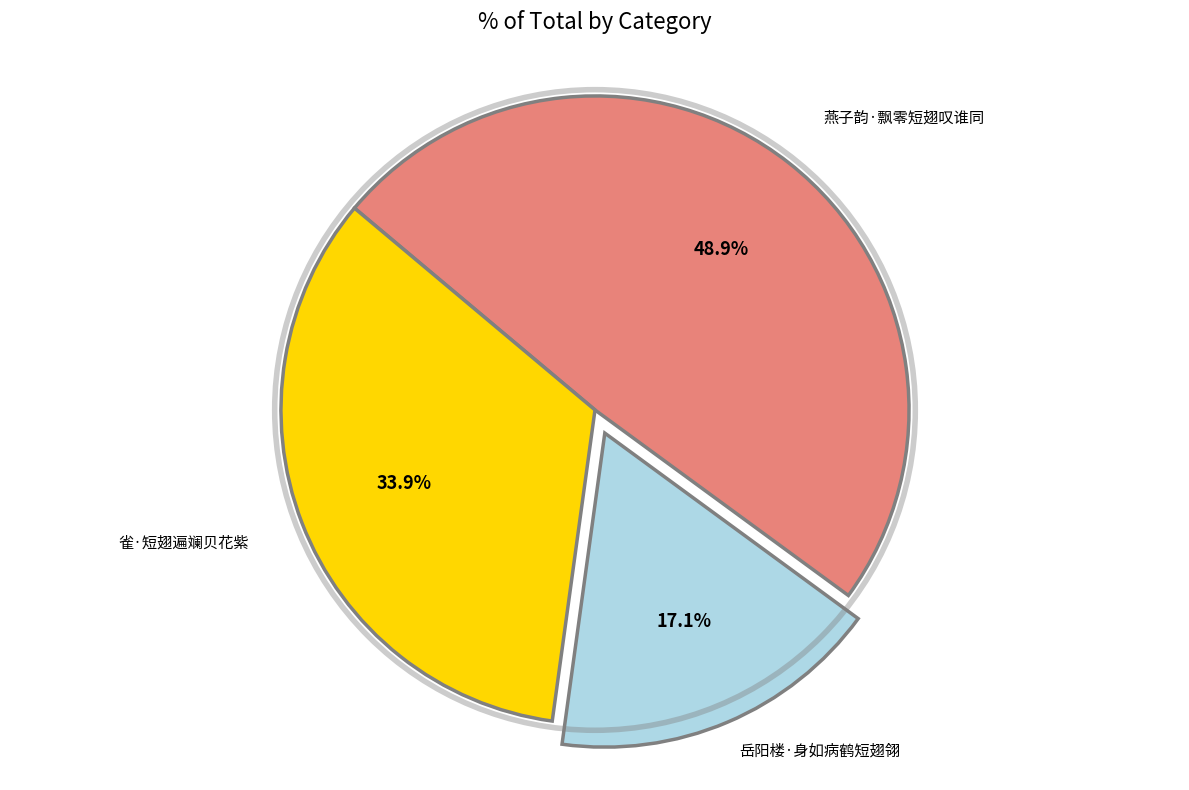

How many slices are in this pie chart?

3